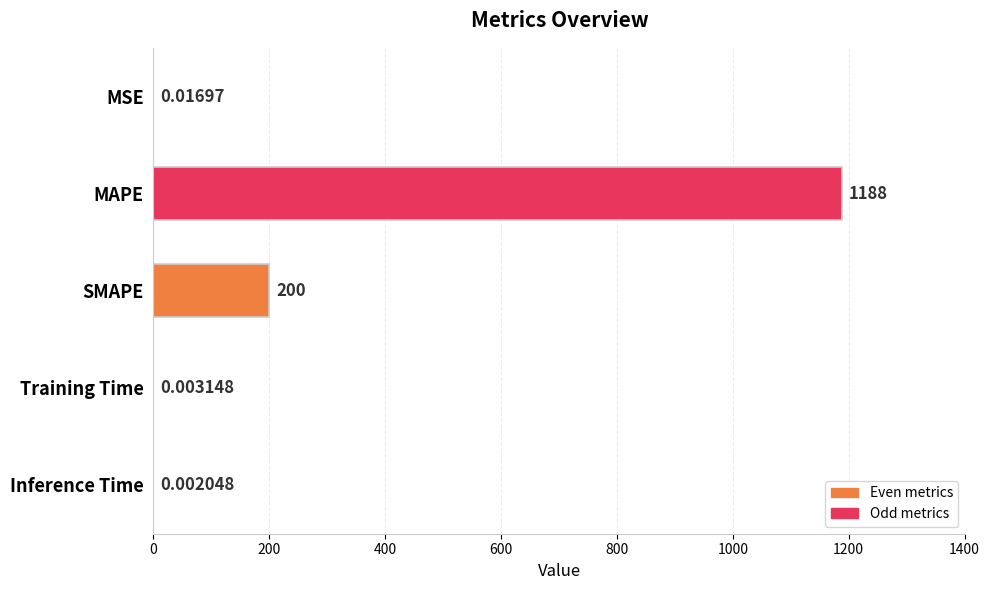

Which category has the highest value across all series?

MAPE